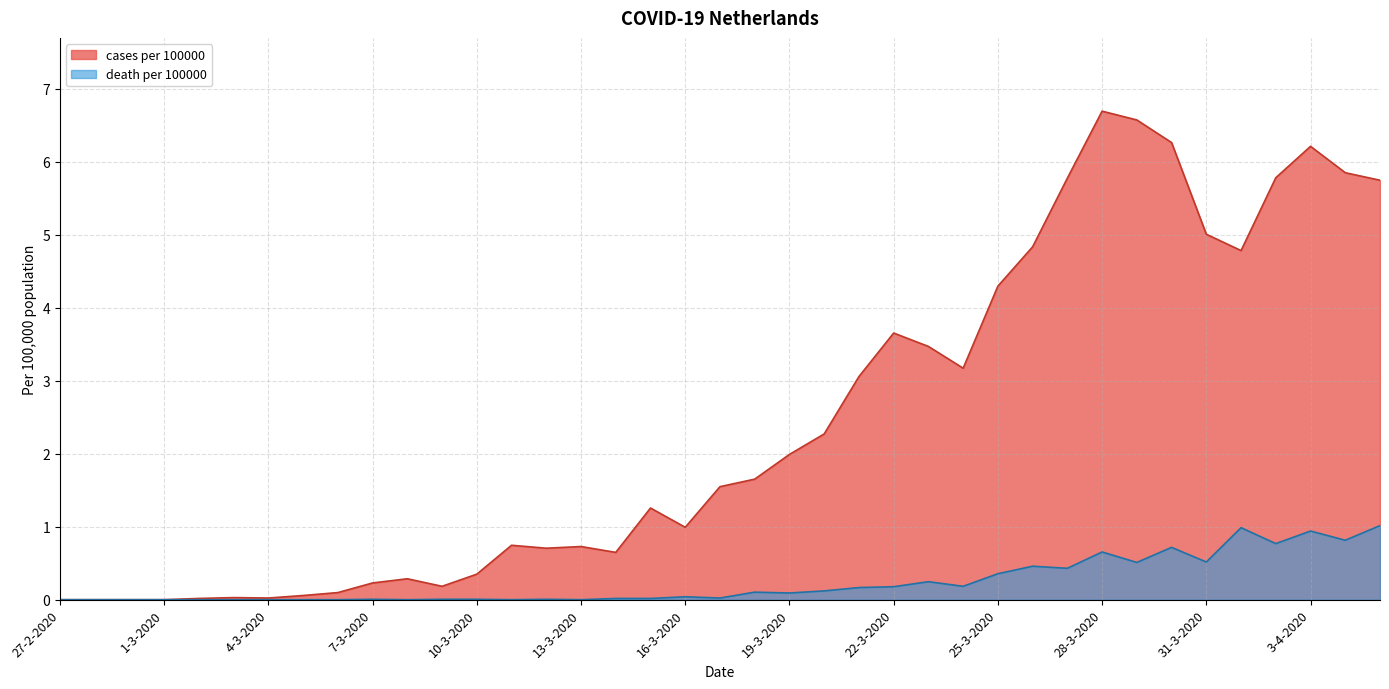

Where is cases per 100000 nearest to the value 3?

21-3-2020